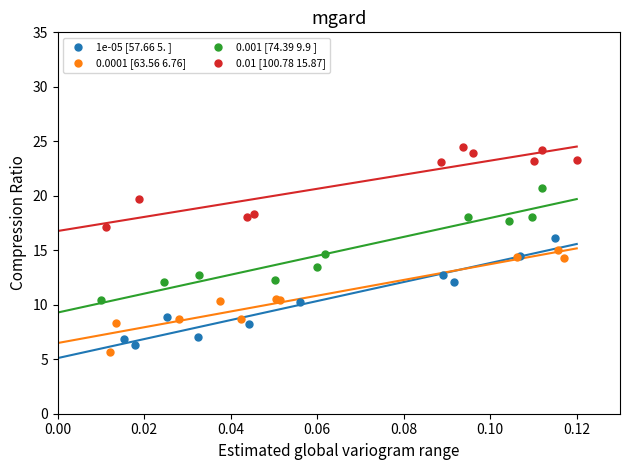

Which series reaches the maximum Y coordinate?

0.01 [100.78 15.87]